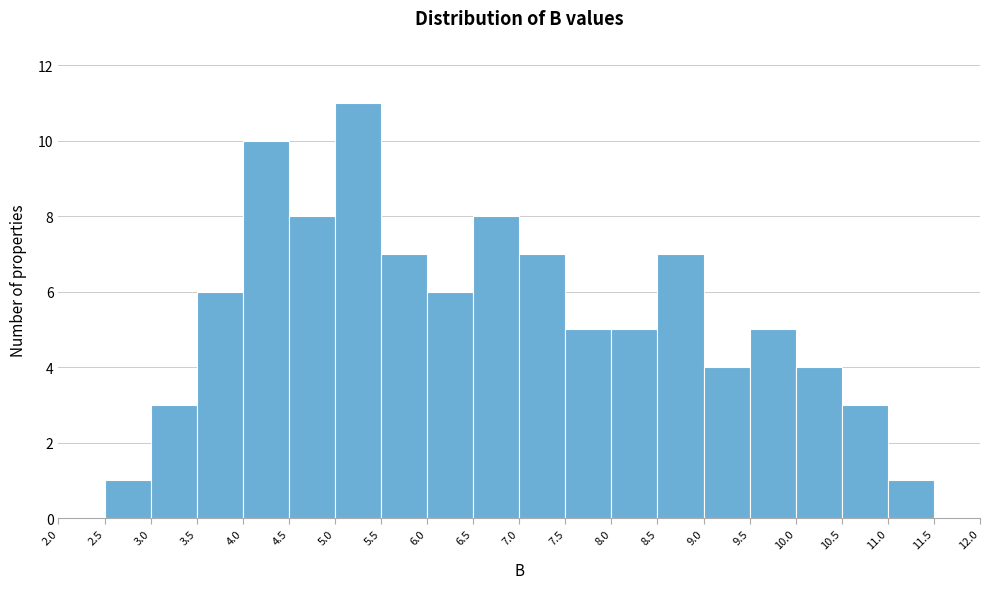

Reading left to right, list every bar in this chart as the range it spans on the x-axis followed by its height. The values are not printed on the chart, so give them approximately, as read against the axis.

2.0 to 2.5: 0
2.5 to 3.0: 1
3.0 to 3.5: 3
3.5 to 4.0: 6
4.0 to 4.5: 10
4.5 to 5.0: 8
5.0 to 5.5: 11
5.5 to 6.0: 7
6.0 to 6.5: 6
6.5 to 7.0: 8
7.0 to 7.5: 7
7.5 to 8.0: 5
8.0 to 8.5: 5
8.5 to 9.0: 7
9.0 to 9.5: 4
9.5 to 10.0: 5
10.0 to 10.5: 4
10.5 to 11.0: 3
11.0 to 11.5: 1
11.5 to 12.0: 0